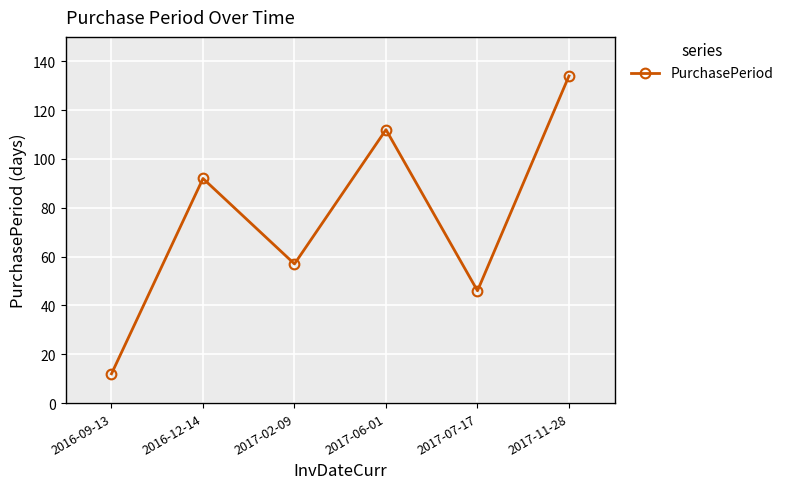

True or false: the data shows 84 at 2017-02-09.

False